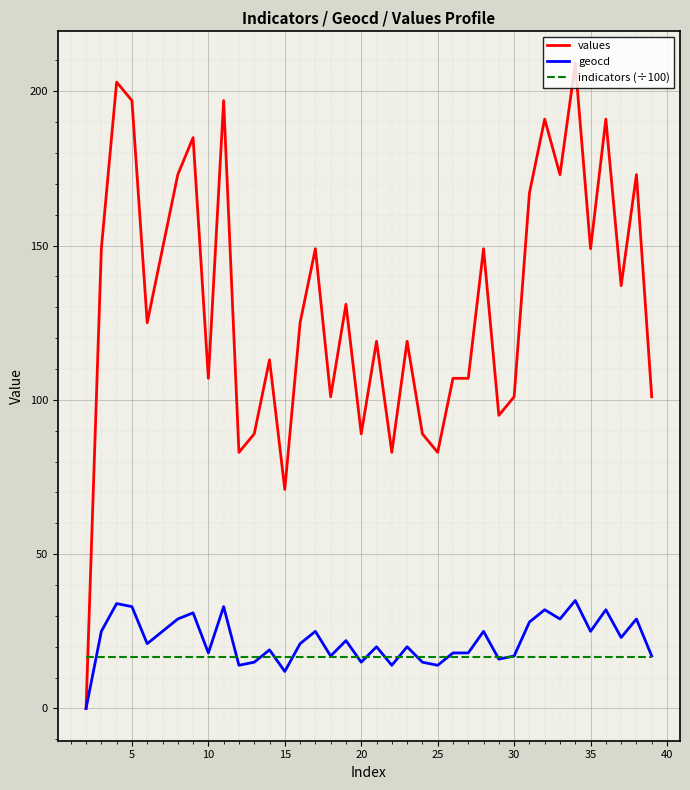

True or false: values and indicators (÷100) cross at least once.

True